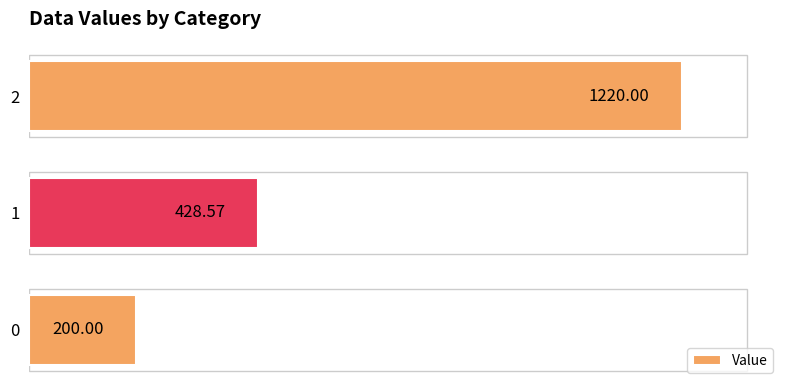

What is the smallest value displayed?

200.0